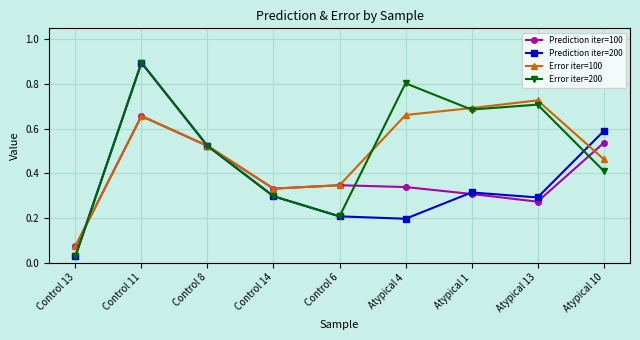

Count the Error iter=100 values in the range 0 to 1.

9